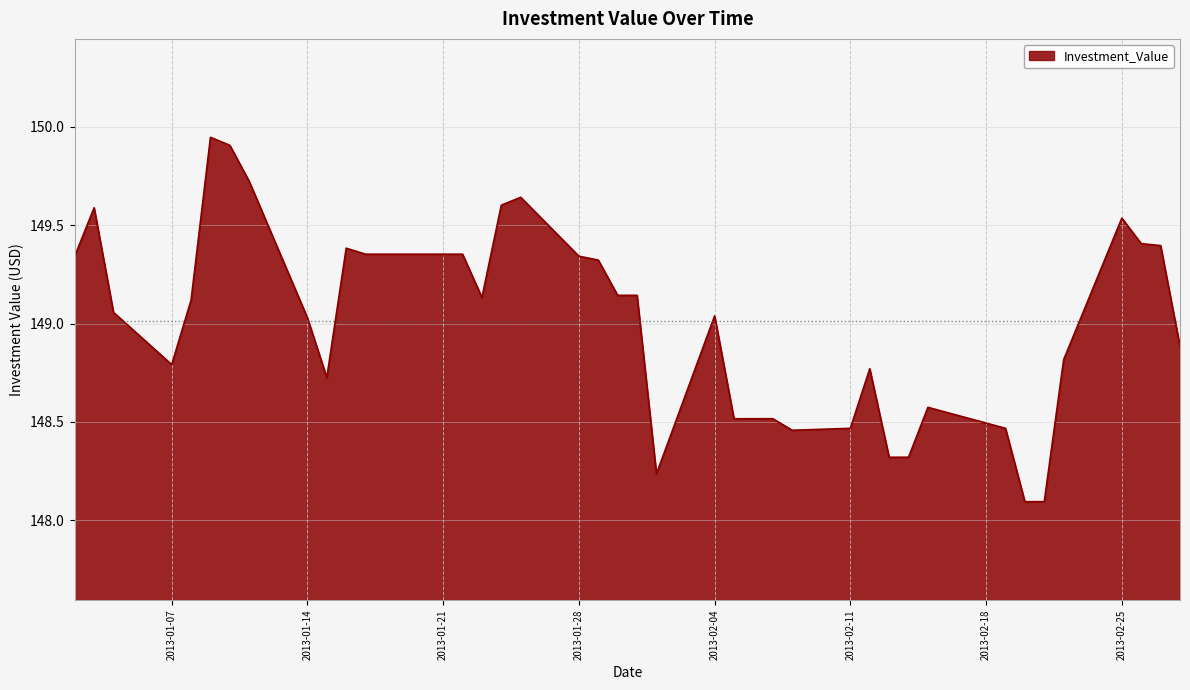

What is the difference between the maximum and minimum values?

1.9